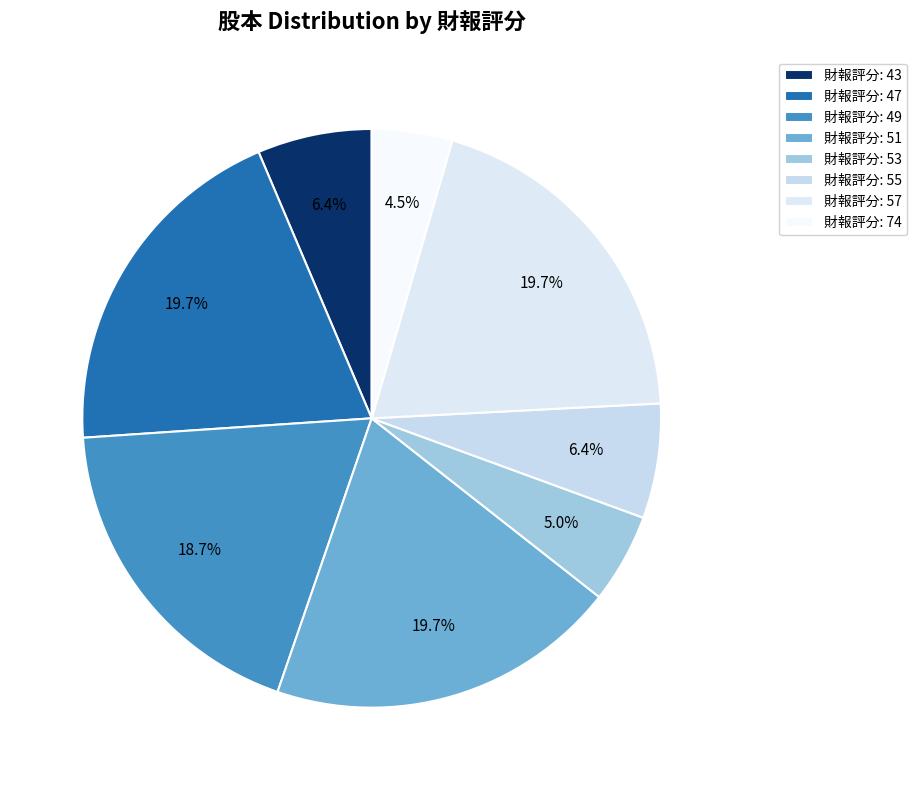

Count the number of slices in the pie.

8